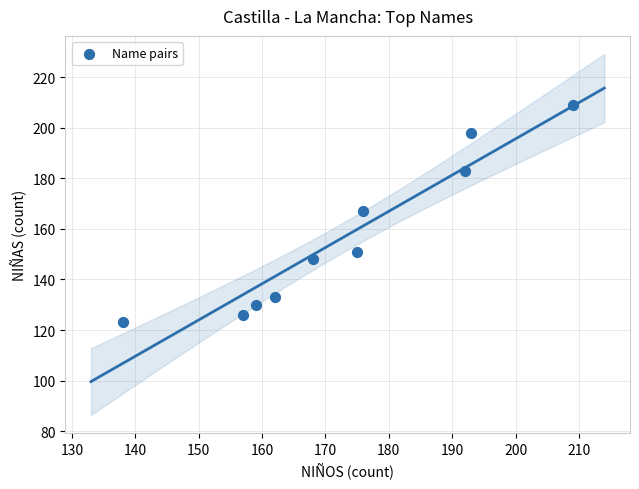

What is the average X value?

173